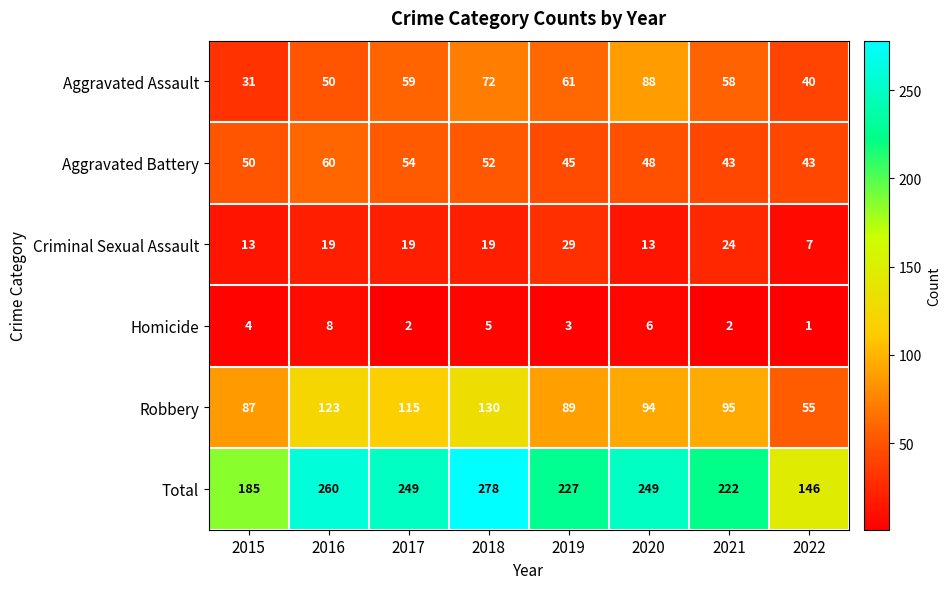

What is the greatest value displayed?

278